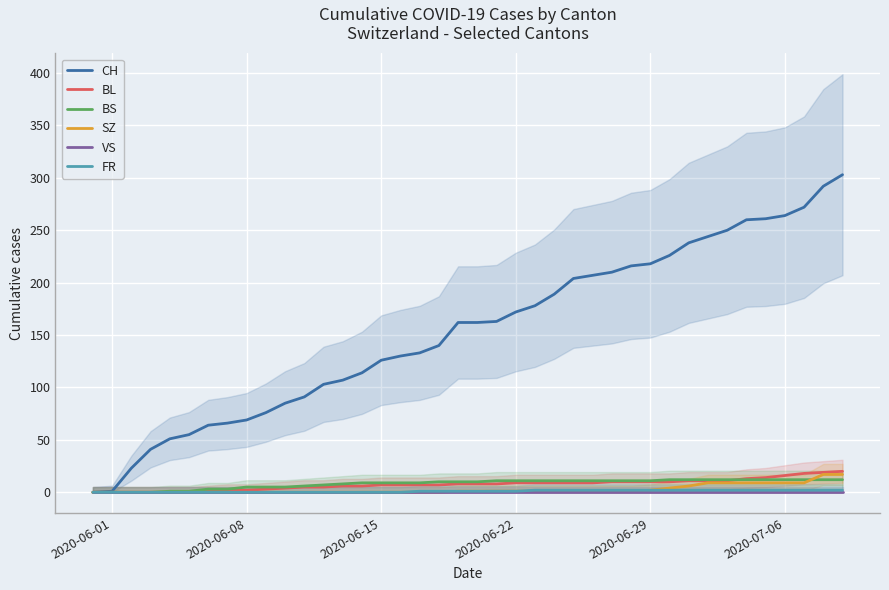

True or false: BL and CH cross at least once.

False